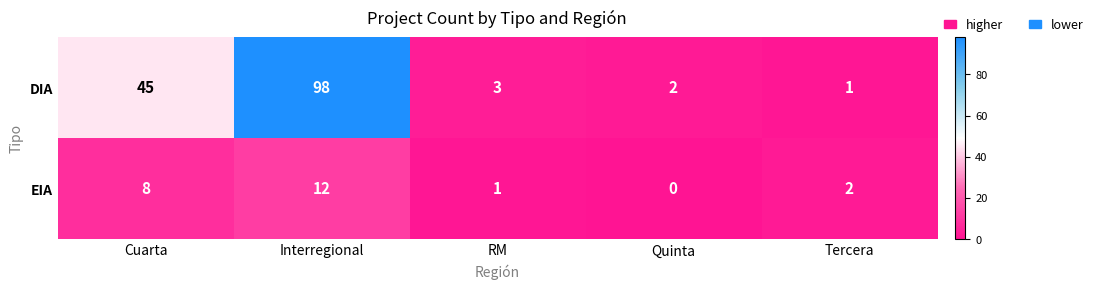

What is the difference between the second highest and minimum values in the EIA series?

8